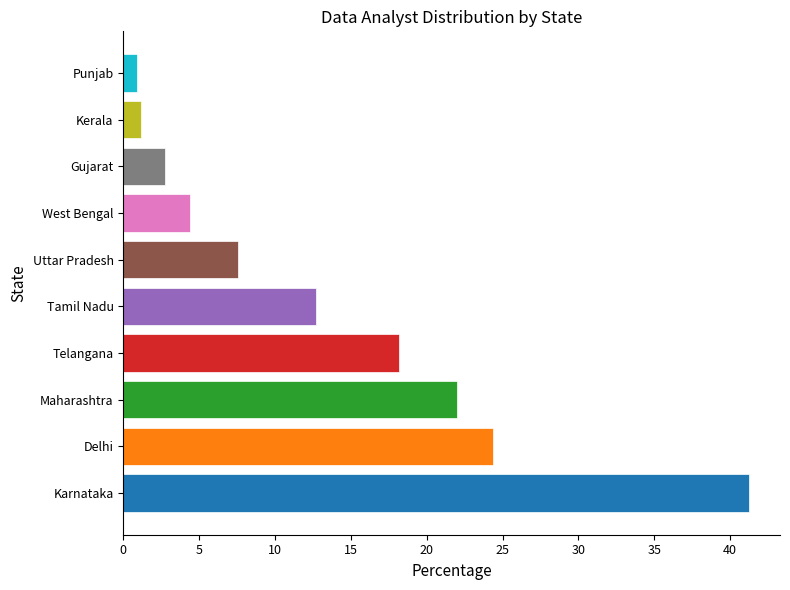

What is the approximate value at Gujarat?

2.7